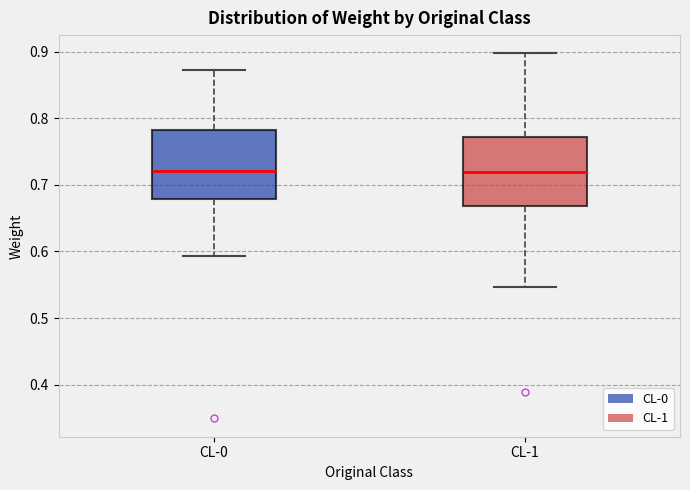

Where is the lower edge of the box for CL-0 on the y-axis? The values are not printed on the chart, so give them approximately, as read against the axis.

0.68